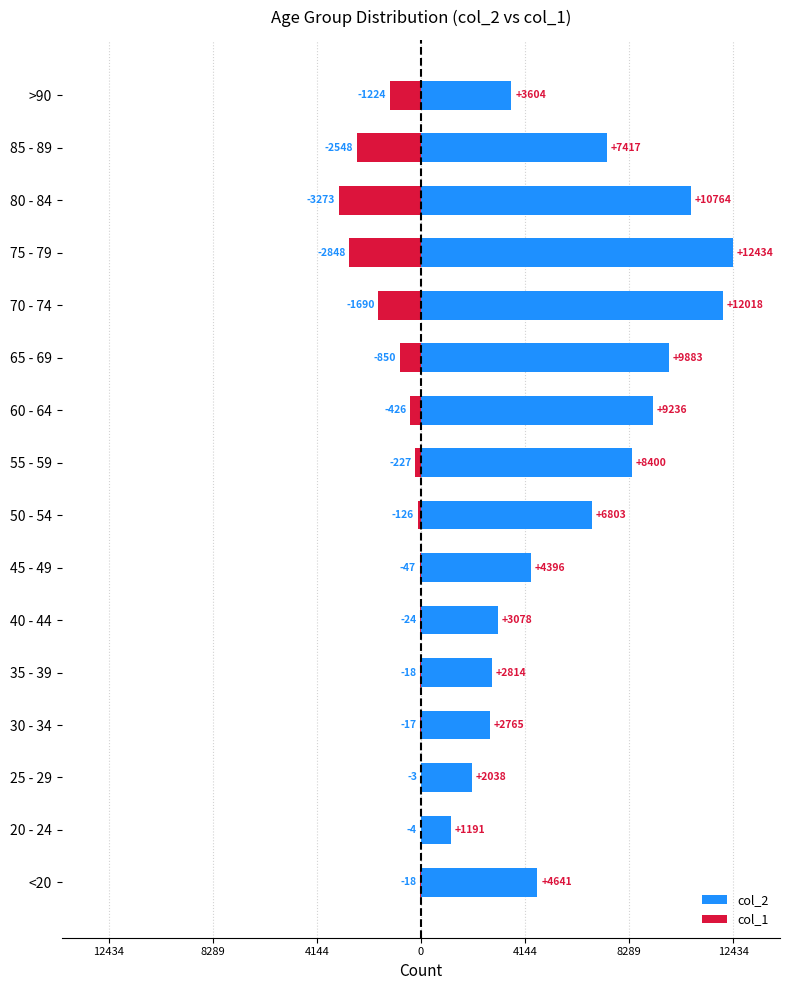

What is the difference between the second highest and minimum values in the col_2 series?

10827